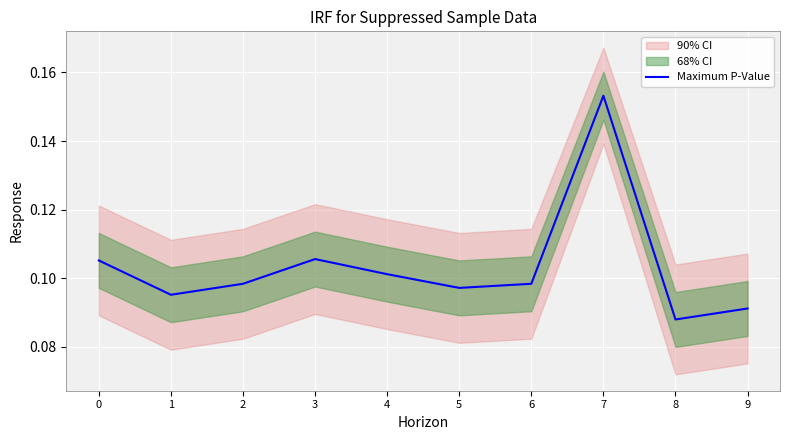

Reading left to right, extract all data points from this chart.

0.1	0.1	0.1	0.1	0.1	0.1	0.1	0.2	0.1	0.1